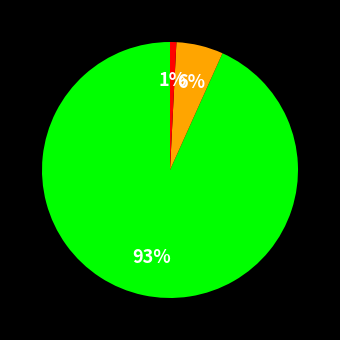

To the nearest percent, what is the average slice percentage?

33%